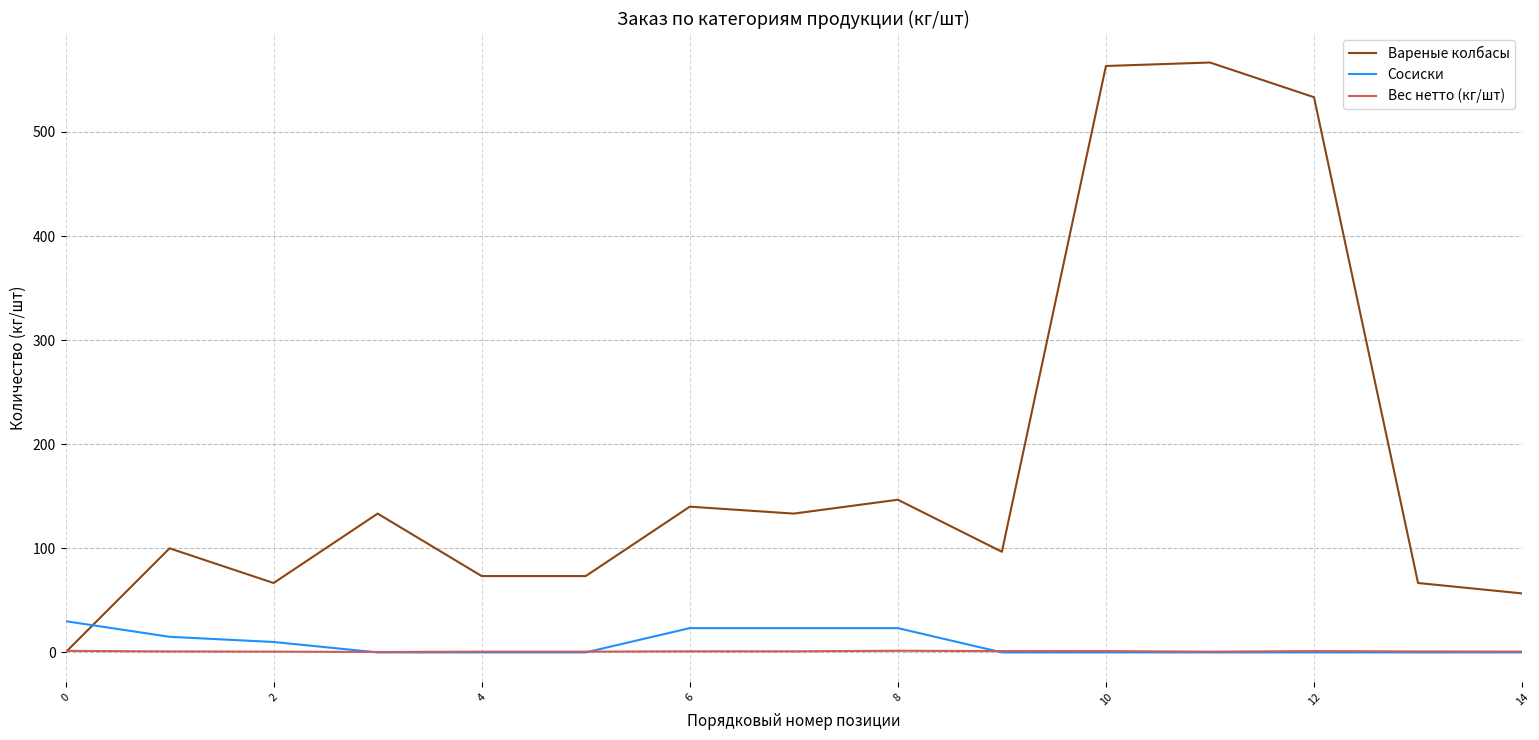

Which series has the largest total across all categories?

Вареные колбасы